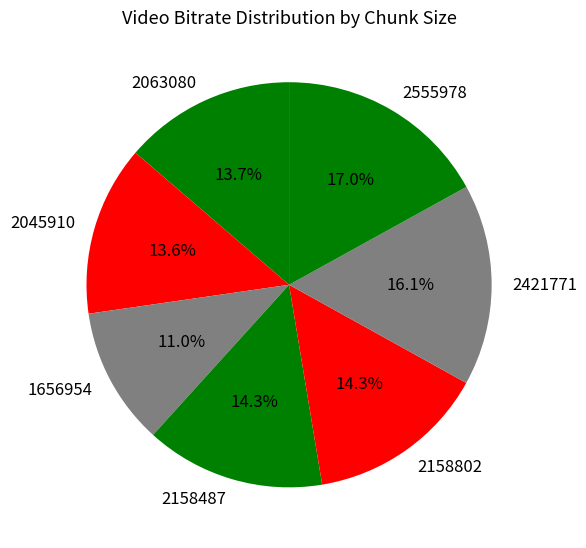

Count the number of slices in the pie.

7